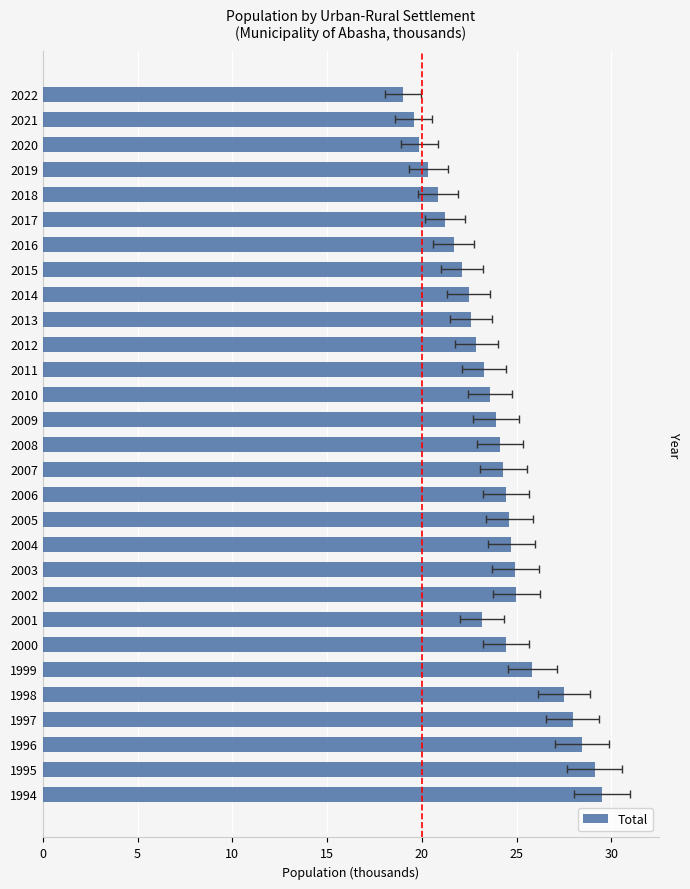

What is the minimum value shown in the chart?

19.0